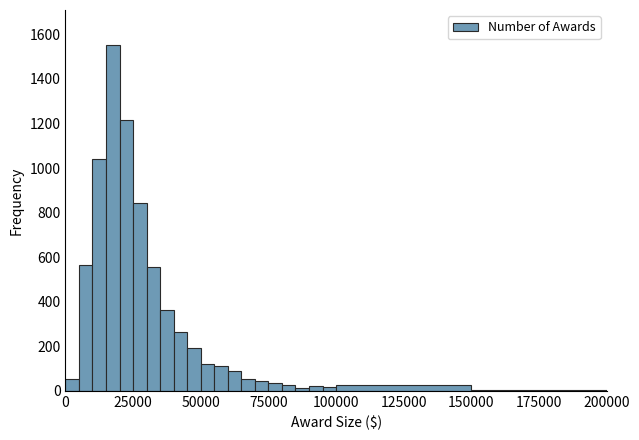

Around what value on the x-axis is the tallest bar? Give the approximate position of its centre, as read against the axis.

20000